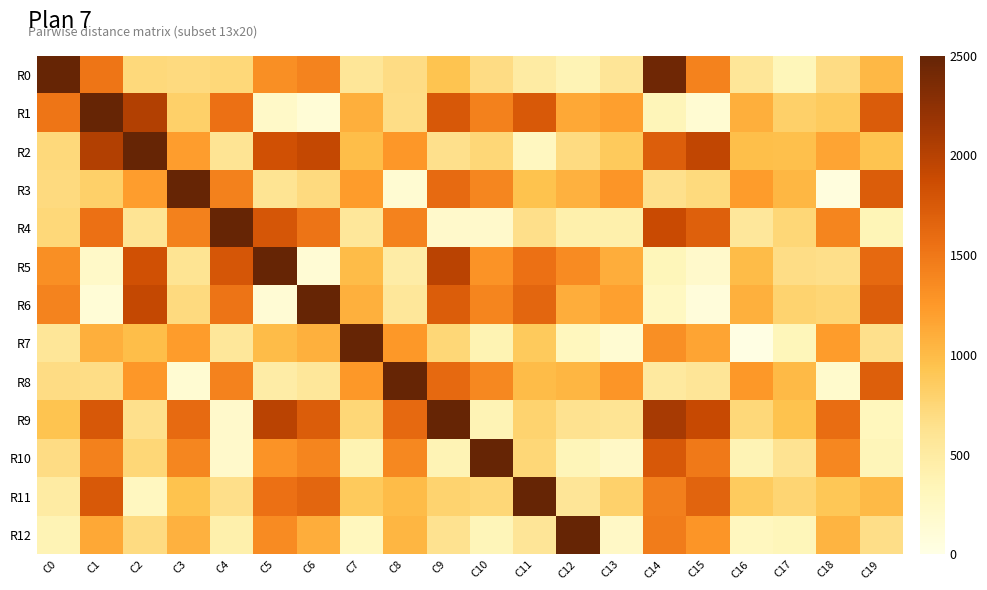

Reading right to left, extract all data points from this chart.

R0: C19=1022.2	C18=689.9	C17=327.4	C16=567.2	C15=1425.5	C14=2439.5	C13=584.4	C12=362.5	C11=489.0	C10=689.8	C9=928.9	C8=687.2	C7=571.9	C6=1412.1	C5=1321.1	C4=737.6	C3=706.6	C2=728.2	C1=1521.0	C0=50000.0
R1: C19=1732.3	C18=864.8	C17=815.2	C16=1092.0	C15=136.9	C14=332.1	C13=1210.0	C12=1135.0	C11=1757.7	C10=1427.4	C9=1761.2	C8=674.8	C7=1087.0	C6=109.0	C5=219.3	C4=1561.0	C3=814.4	C2=2029.8	C1=50000.0	C0=1521.0
R2: C19=933.4	C18=1169.5	C17=962.3	C16=972.1	C15=1934.3	C14=1711.3	C13=877.2	C12=701.9	C11=275.4	C10=751.8	C9=651.1	C8=1267.8	C7=981.6	C6=1920.9	C5=1830.0	C4=601.4	C3=1215.4	C2=50000.0	C1=2029.8	C0=728.2
R3: C19=1728.5	C18=59.6	C17=1034.0	C16=1224.3	C15=718.9	C14=649.4	C13=1273.7	C12=1067.2	C11=943.3	C10=1396.4	C9=1611.1	C8=139.6	C7=1226.1	C6=705.5	C5=614.5	C4=1430.6	C3=50000.0	C2=1215.4	C1=814.4	C0=706.6
R4: C19=348.9	C18=1404.8	C17=746.7	C16=553.3	C15=1697.9	C14=1893.1	C13=420.1	C12=427.6	C11=663.2	C10=198.5	C9=200.6	C8=1423.8	C7=562.5	C6=1523.9	C5=1780.3	C4=50000.0	C3=1430.6	C2=601.4	C1=1561.0	C0=737.6
R5: C19=1617.2	C18=660.9	C17=682.8	C16=991.6	C15=199.1	C14=330.7	C13=1096.3	C12=1354.3	C11=1557.8	C10=1298.2	C9=1980.5	C8=476.9	C7=988.4	C6=127.1	C5=50000.0	C4=1780.3	C3=614.5	C2=1830.0	C1=219.3	C0=1321.1
R6: C19=1714.5	C18=756.2	C17=784.6	C16=1080.5	C15=87.1	C14=269.3	C13=1191.8	C12=1096.3	C11=1648.8	C10=1401.0	C9=1724.4	C8=565.9	C7=1076.4	C6=50000.0	C5=127.1	C4=1523.9	C3=705.5	C2=1920.9	C1=109.0	C0=1412.1
R7: C19=648.6	C18=1223.6	C17=331.2	C16=9.8	C15=1163.5	C14=1318.9	C13=143.8	C12=293.0	C11=872.8	C10=379.4	C9=742.7	C8=1259.2	C7=50000.0	C6=1076.4	C5=988.4	C4=562.5	C3=1226.1	C2=981.6	C1=1087.0	C0=571.9
R8: C19=1704.5	C18=192.7	C17=1014.6	C16=1254.4	C15=580.2	C14=522.2	C13=1271.6	C12=1037.4	C11=992.6	C10=1370.6	C9=1611.6	C8=50000.0	C7=1259.2	C6=565.9	C5=476.9	C4=1423.8	C3=139.6	C2=1267.8	C1=674.8	C0=687.2
R9: C19=311.4	C18=1582.2	C17=946.5	C16=734.1	C15=1898.1	C14=2093.3	C13=599.0	C12=628.1	C11=782.4	C10=363.7	C9=50000.0	C8=1611.6	C7=742.7	C6=1724.4	C5=1980.5	C4=200.6	C3=1611.1	C2=651.1	C1=1761.2	C0=928.9
R10: C19=333.9	C18=1378.5	C17=616.4	C16=370.9	C15=1486.9	C14=1759.5	C13=235.9	C12=333.6	C11=751.2	C10=50000.0	C9=363.7	C8=1370.6	C7=379.4	C6=1401.0	C5=1298.2	C4=198.5	C3=1396.4	C2=751.8	C1=1427.4	C0=689.8
R11: C19=1011.9	C18=899.2	C17=770.0	C16=864.3	C15=1662.2	C14=1439.9	C13=801.7	C12=579.9	C11=50000.0	C10=751.2	C9=782.4	C8=992.6	C7=872.8	C6=1648.8	C5=1557.8	C4=663.2	C3=943.3	C2=275.4	C1=1757.7	C0=489.0
R12: C19=667.5	C18=1052.2	C17=325.0	C16=284.4	C15=1271.9	C14=1467.1	C13=241.1	C12=50000.0	C11=579.9	C10=333.6	C9=628.1	C8=1037.4	C7=293.0	C6=1096.3	C5=1354.3	C4=427.6	C3=1067.2	C2=701.9	C1=1135.0	C0=362.5